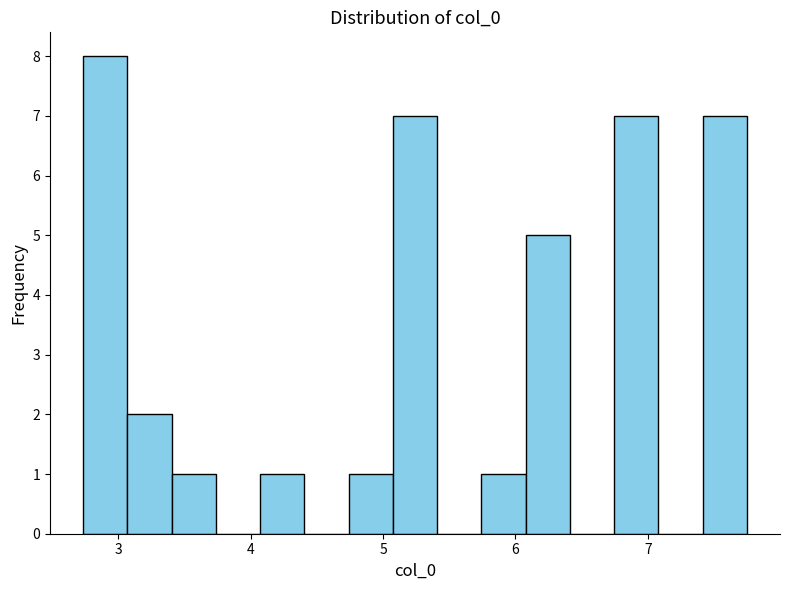

Read against the x-axis, roughly where is the centre of the tallest bar?

2.9